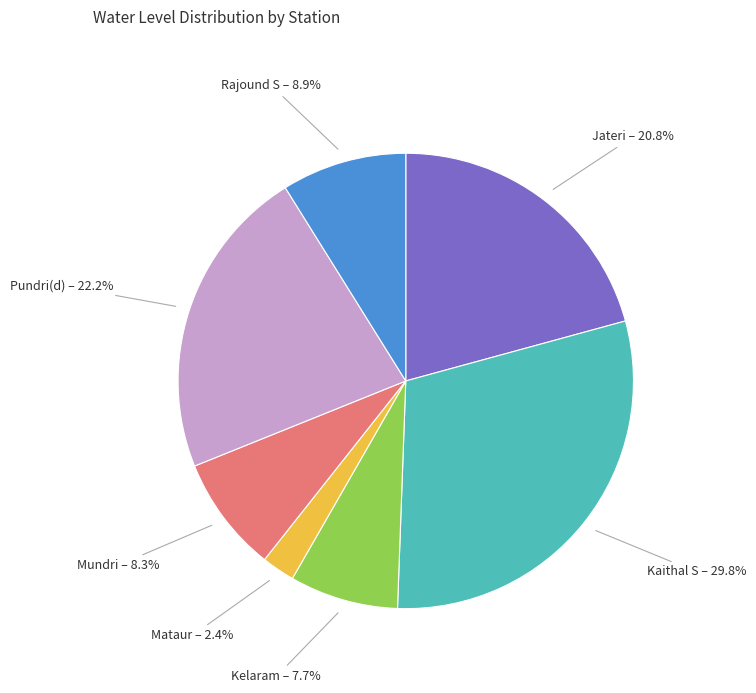

Rank the categories by value from lowest to highest.

Mataur, Kelaram, Mundri, Rajound S, Jateri, Pundri(d), Kaithal S